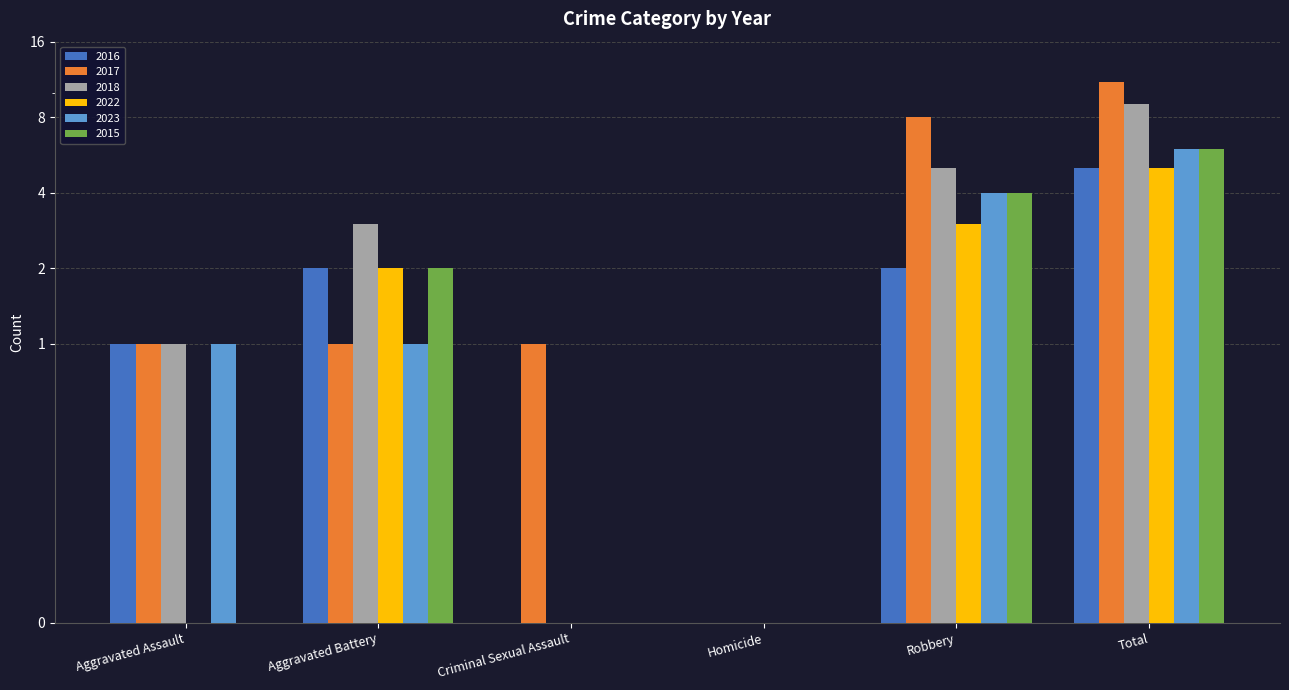

Does the chart contain any negative values?

No